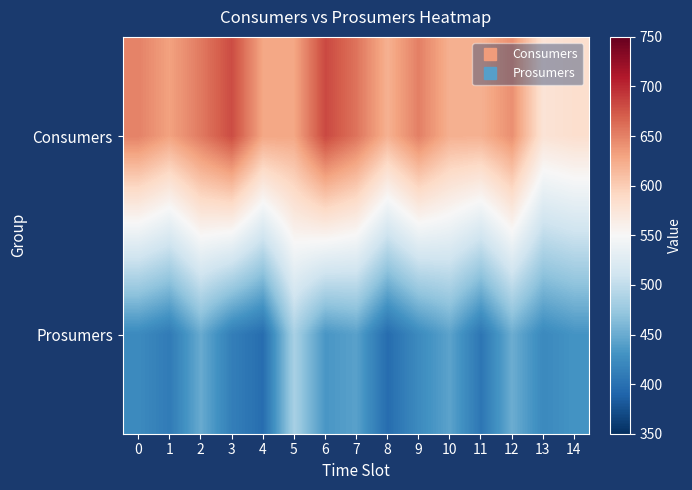

Reading right to left, what are all the values shown in this chart?

Consumers: 14=583.3	13=577.6	12=642.3	11=621.0	10=621.1	9=651.3	8=620.9	7=658.0	6=682.4	5=628.0	4=628.0	3=680.7	2=654.4	1=630.9	0=649.9
Prosumers: 14=431.2	13=422.0	12=451.3	11=405.5	10=443.3	9=423.7	8=397.3	7=442.0	6=433.2	5=484.0	4=397.6	3=412.8	2=449.4	1=409.6	0=423.1